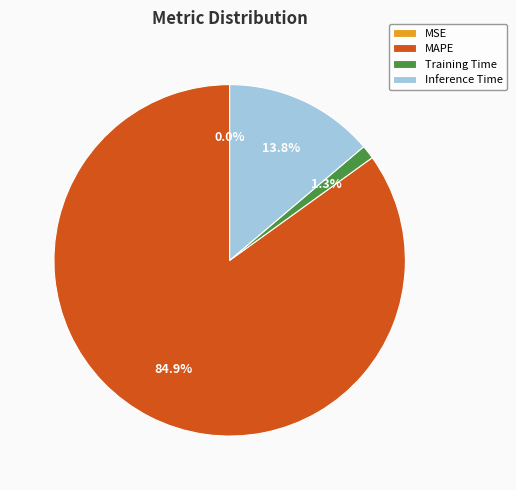

What percentage is the Training Time slice, to the nearest percent?

1%